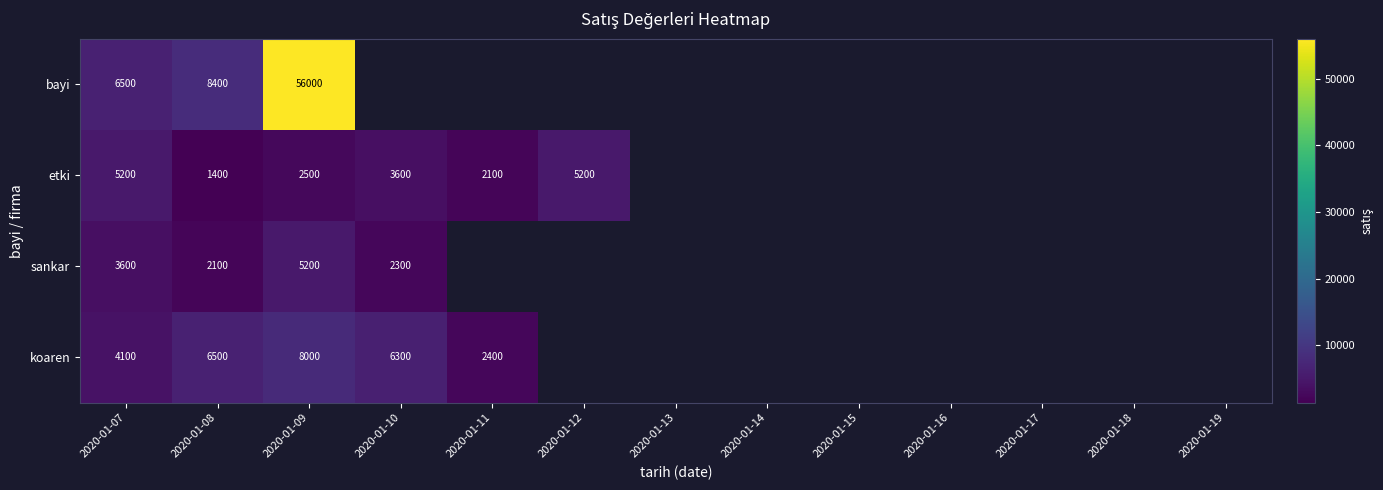

Is the value of sankar at 2020-01-07 greater than the value of etki at 2020-01-11?

Yes